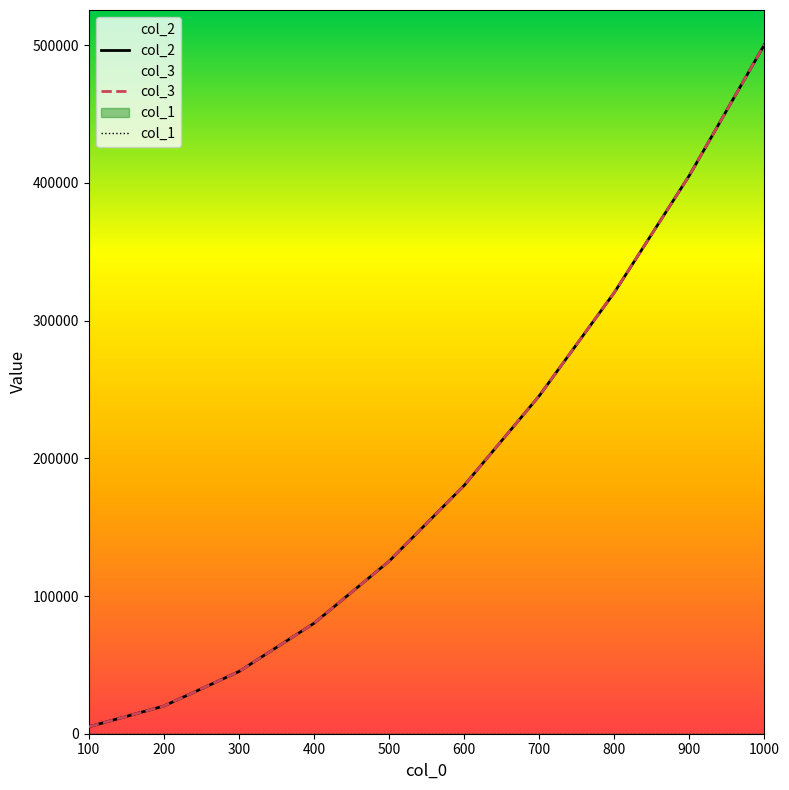

At how many categories does at least one series exceed 230951?

4